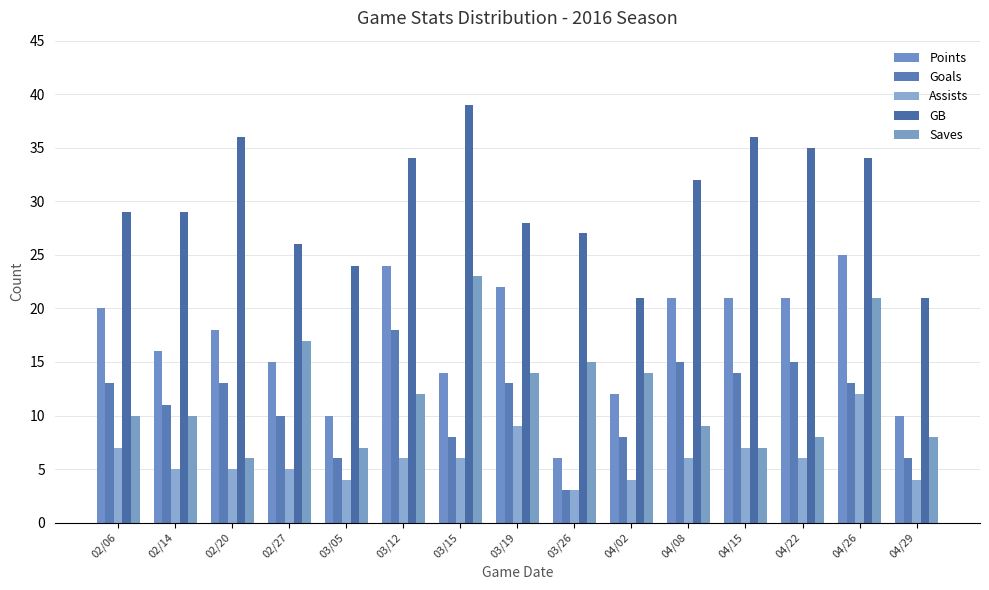

What is the difference between the highest and lowest values at 03/05?

20